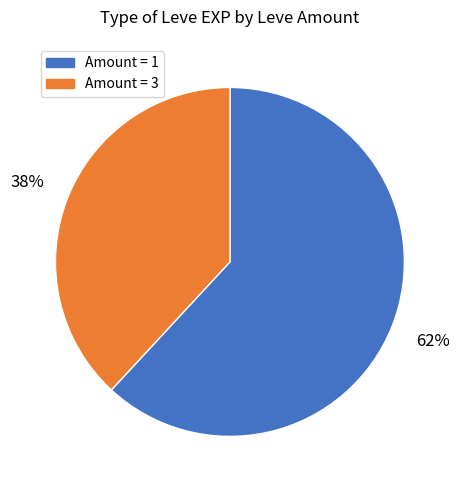

To the nearest percent, what is the difference between the largest and smallest slice percentages?

24%